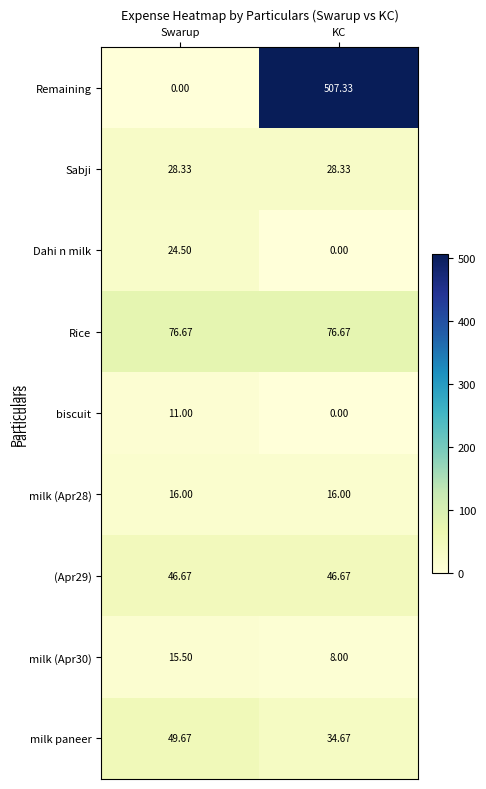

At Swarup, list the series in order from largest to smallest.

Rice, milk paneer, (Apr29), Sabji, Dahi n milk, milk (Apr28), milk (Apr30), biscuit, Remaining